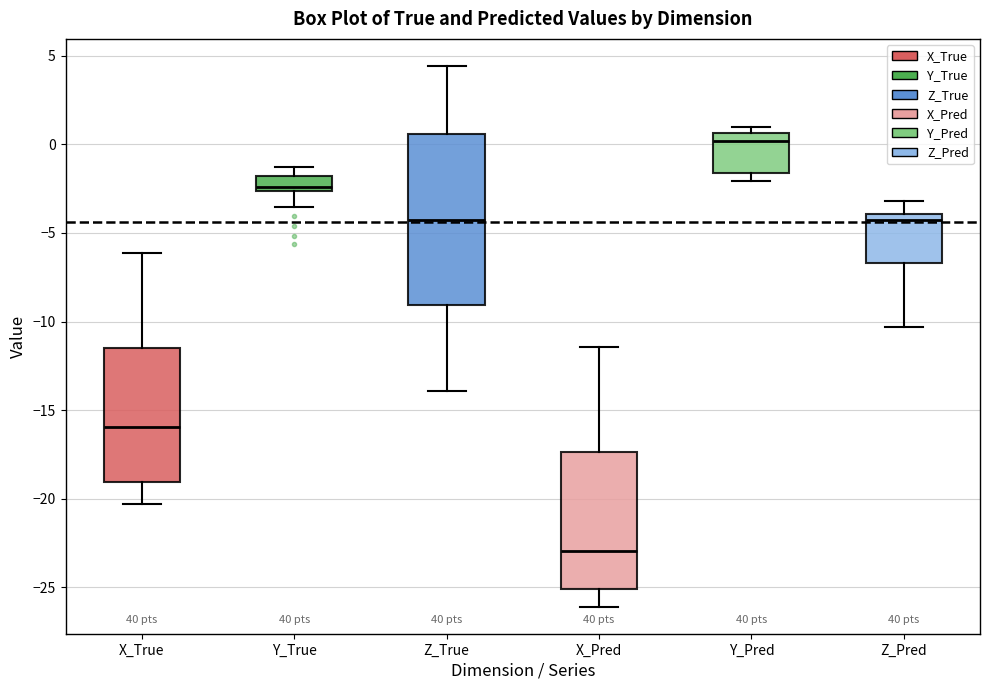

Where does the lower whisker of the box for Z_Pred end on the y-axis? The values are not printed on the chart, so give them approximately, as read against the axis.

-10.5